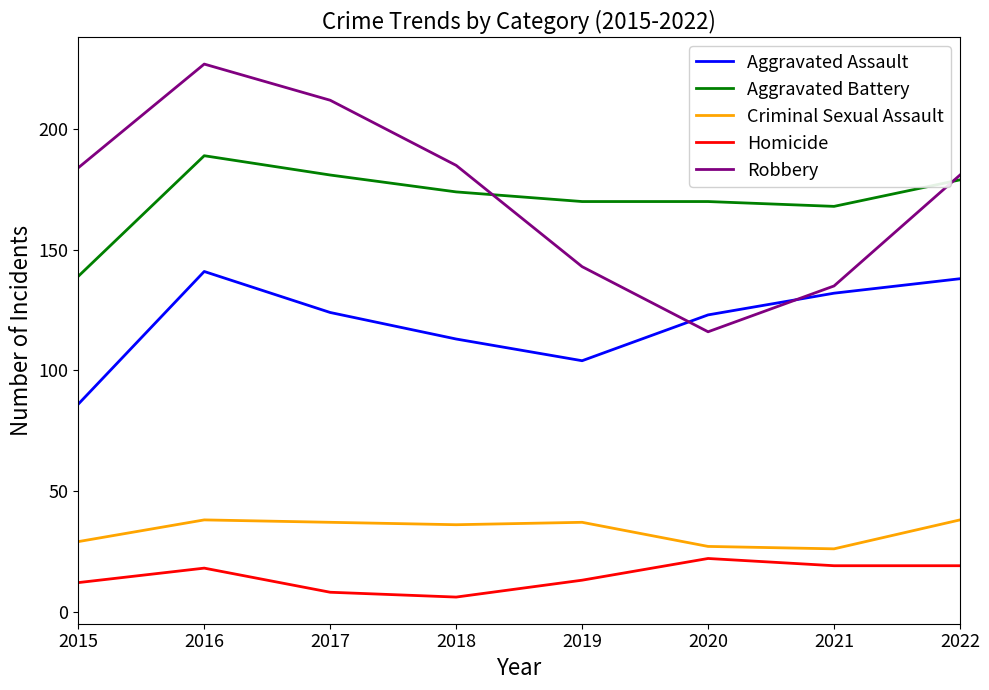

How many lines are shown in the chart?

5